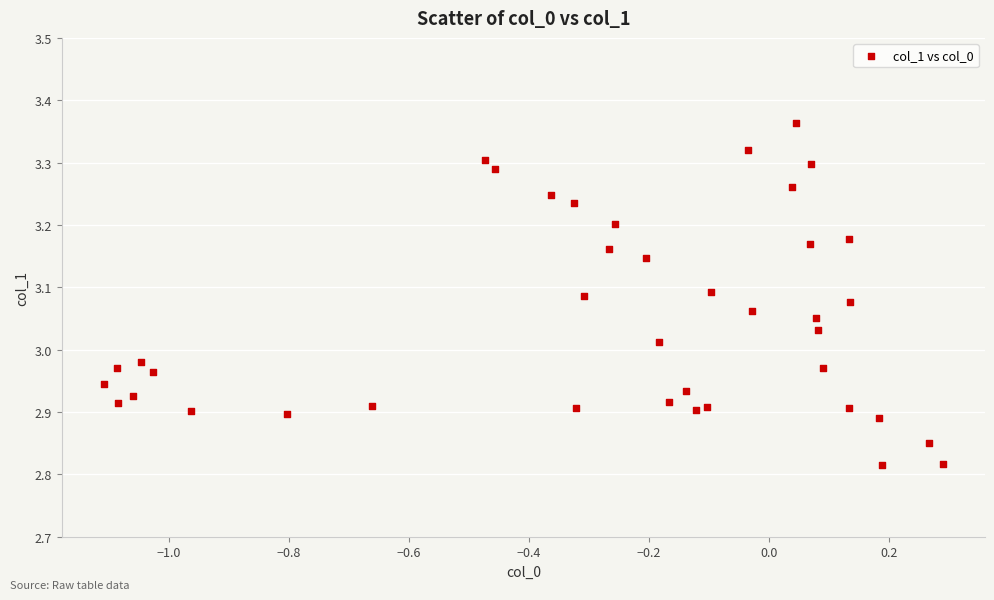

What is the range of X values (max minus min)?

1.4